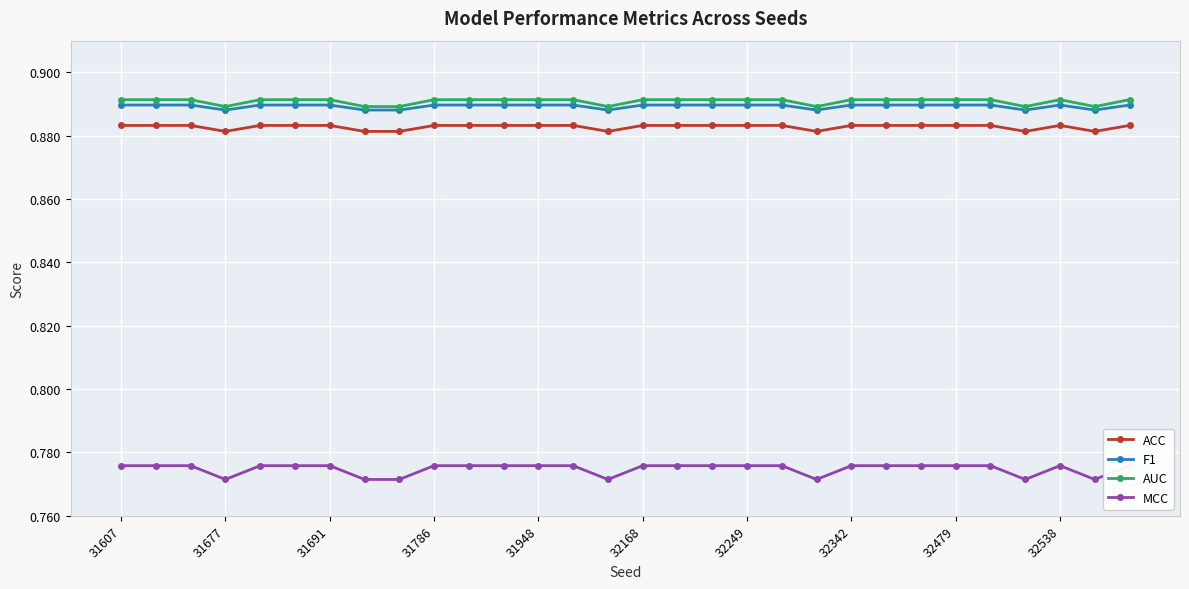

What is the value of the AUC point at the 28th from the left?

0.9